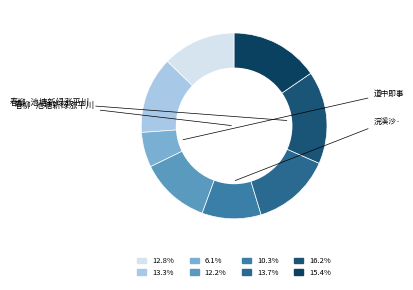

Count the number of slices in the pie.

8